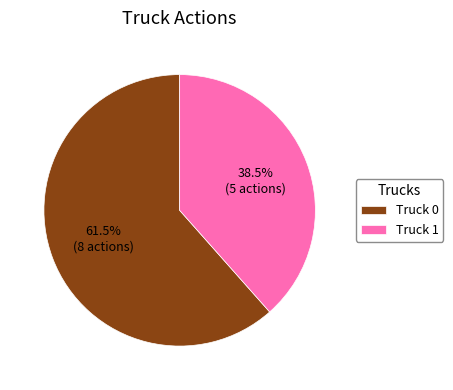

Which has a higher value, Truck 0 or Truck 1?

Truck 0